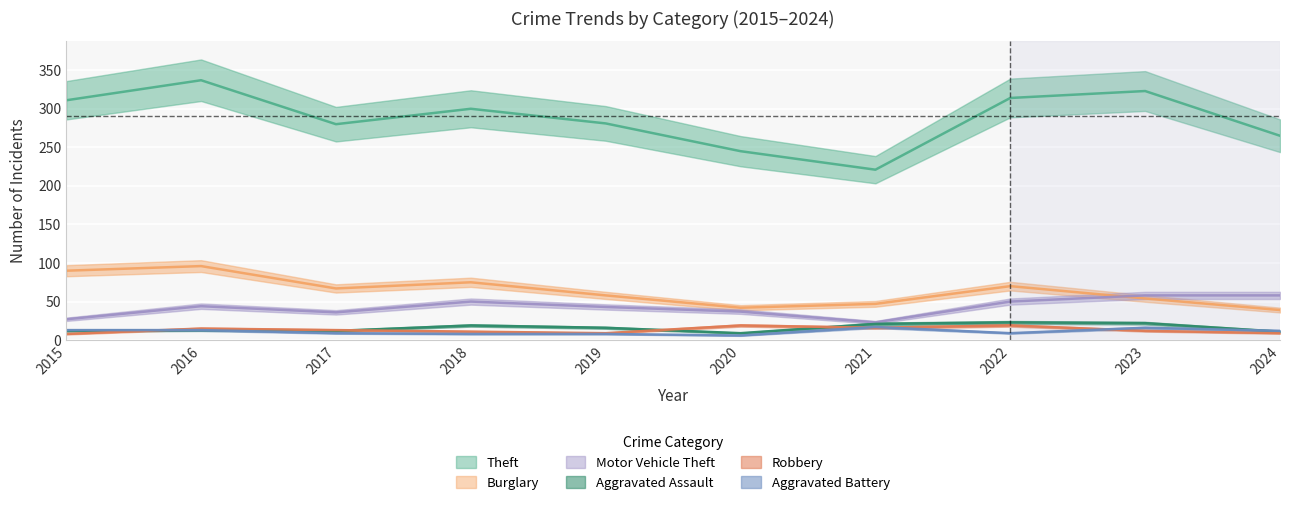

Which category has the lowest value across all series?

2020